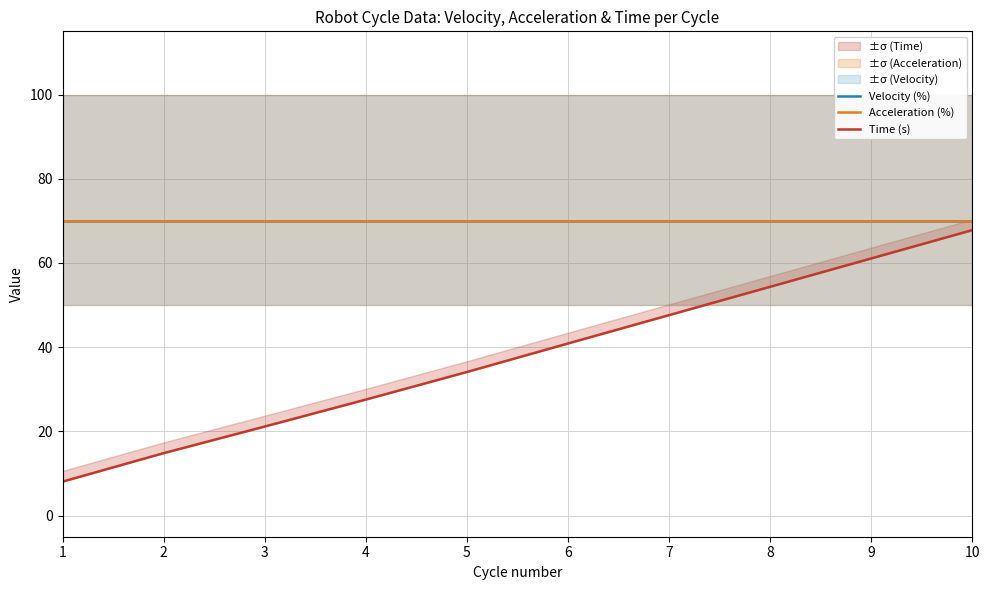

Which series changed the most between 8 and 9?

Time (s)